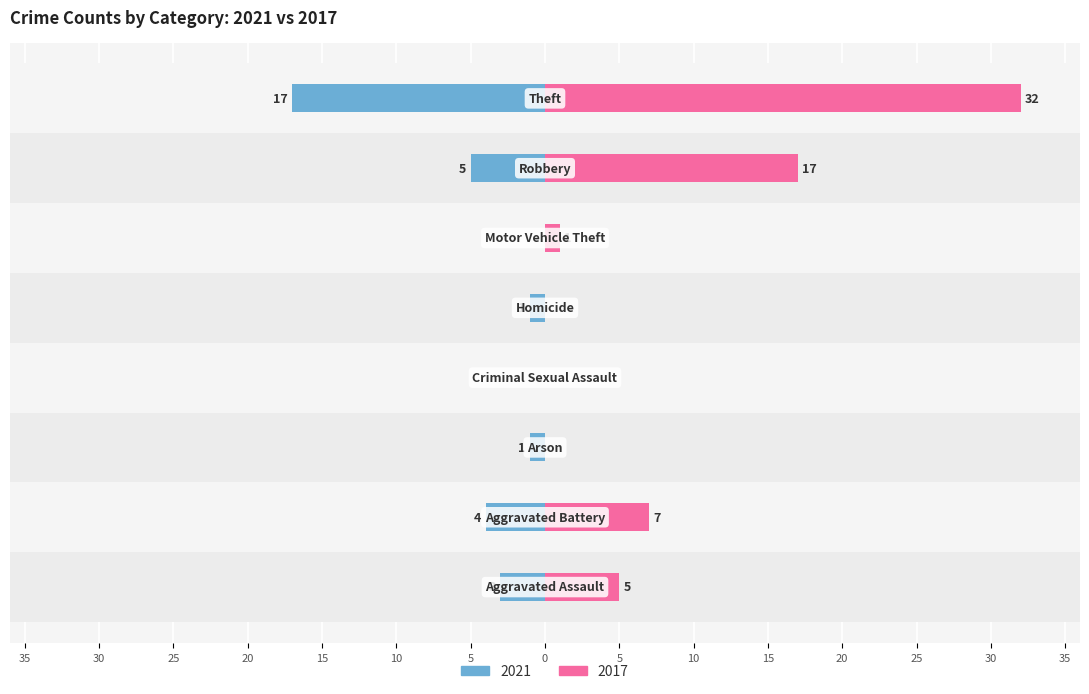

Is it true that 2023 equals 19 at Robbery?

False